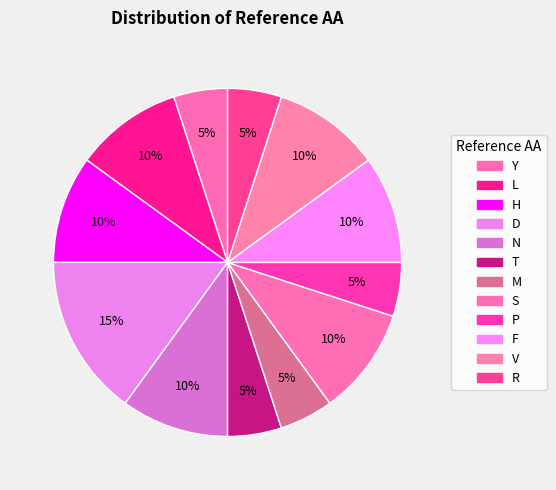

How many slices are in this pie chart?

12